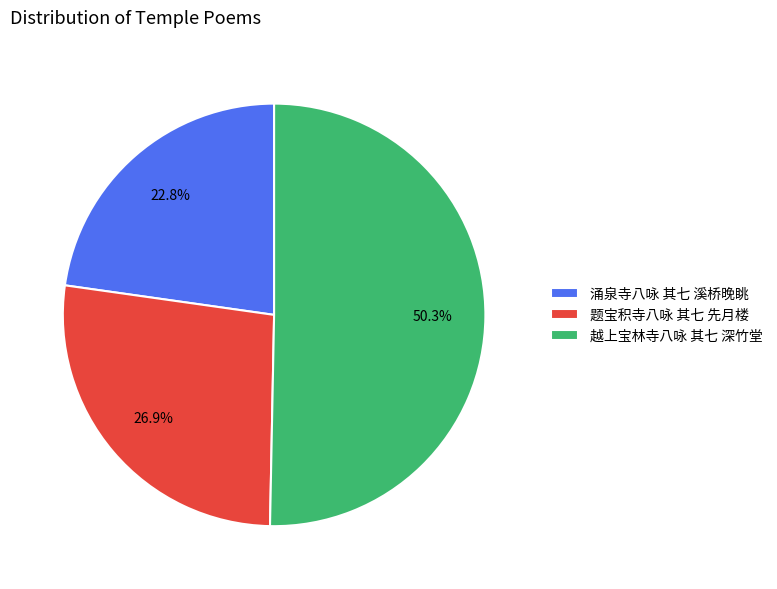

To the nearest percent, what percentage of the pie is 题宝积寺八咏 其七 先月楼?

27%